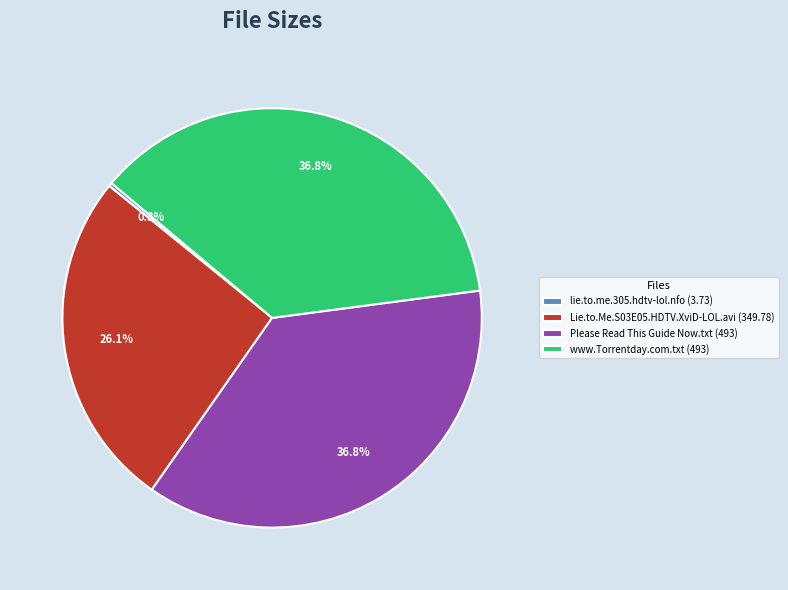

How many segments does this pie chart have?

4